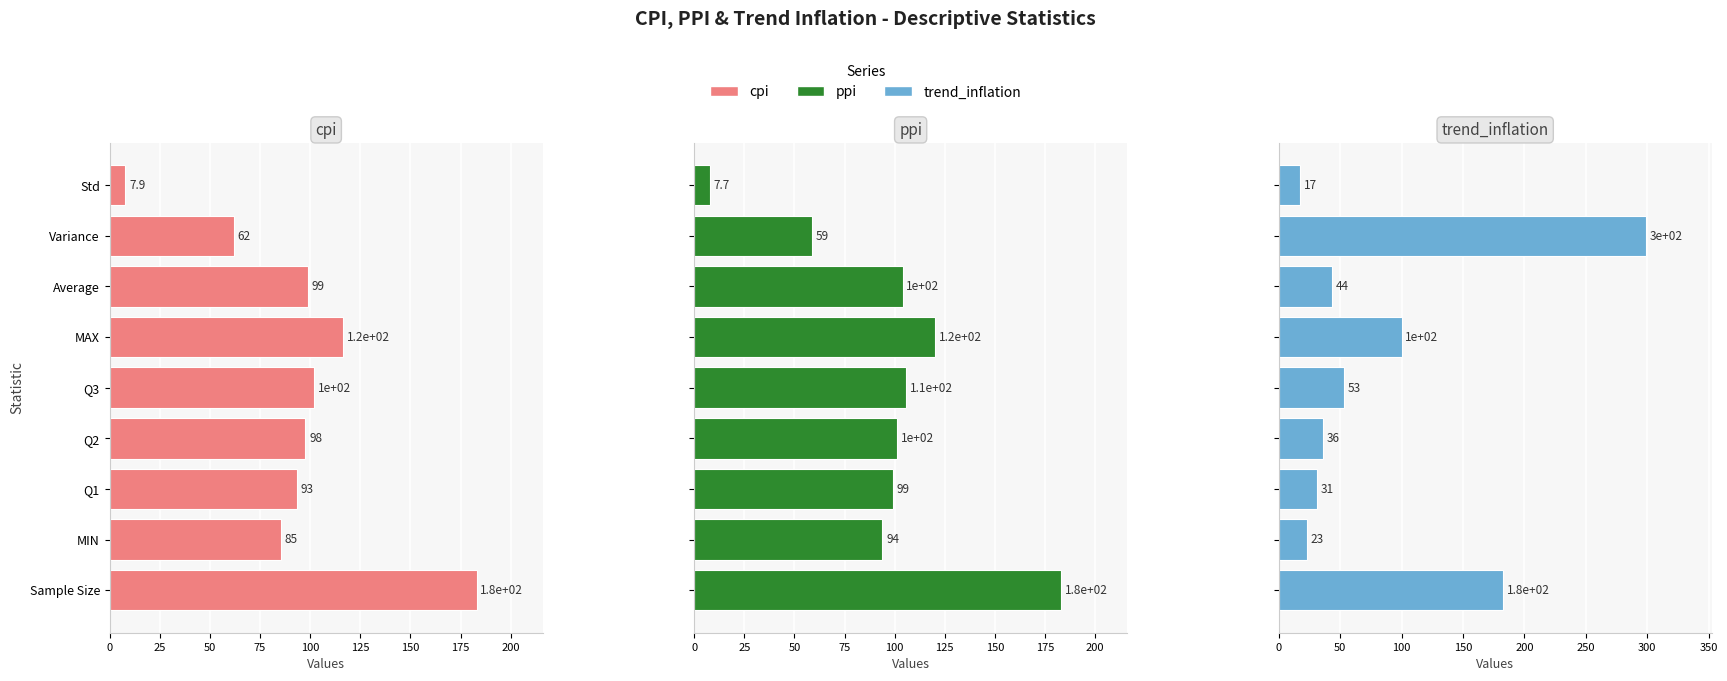

What is the greatest value displayed?

298.7